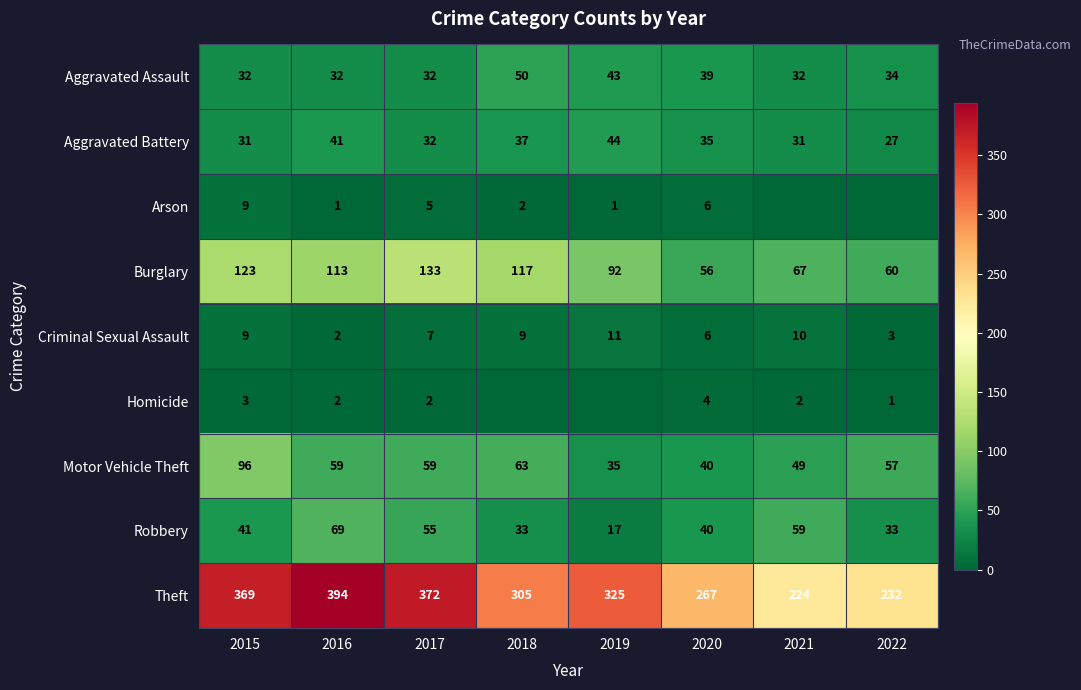

Is it true that Aggravated Battery equals 44 at 2019?

True